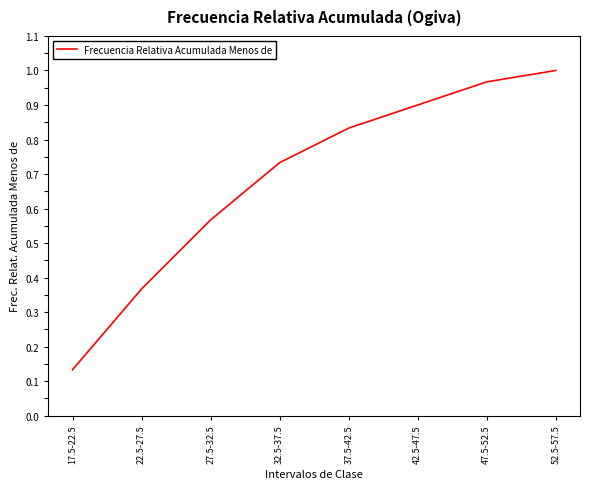

Does the chart have visible grid lines?

No